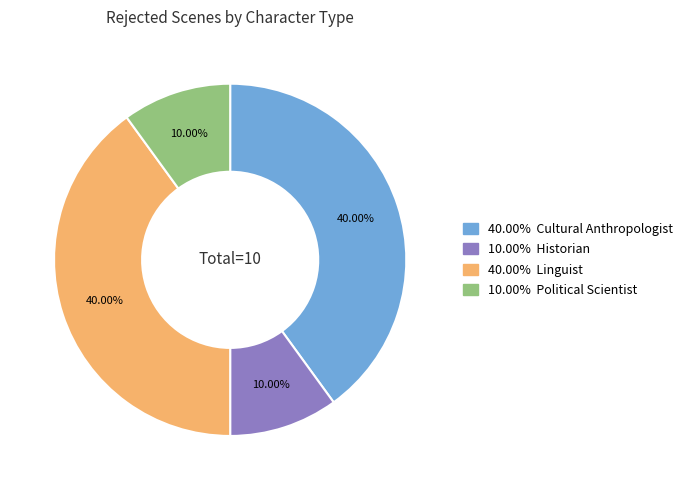

Does any single category account for the majority?

No